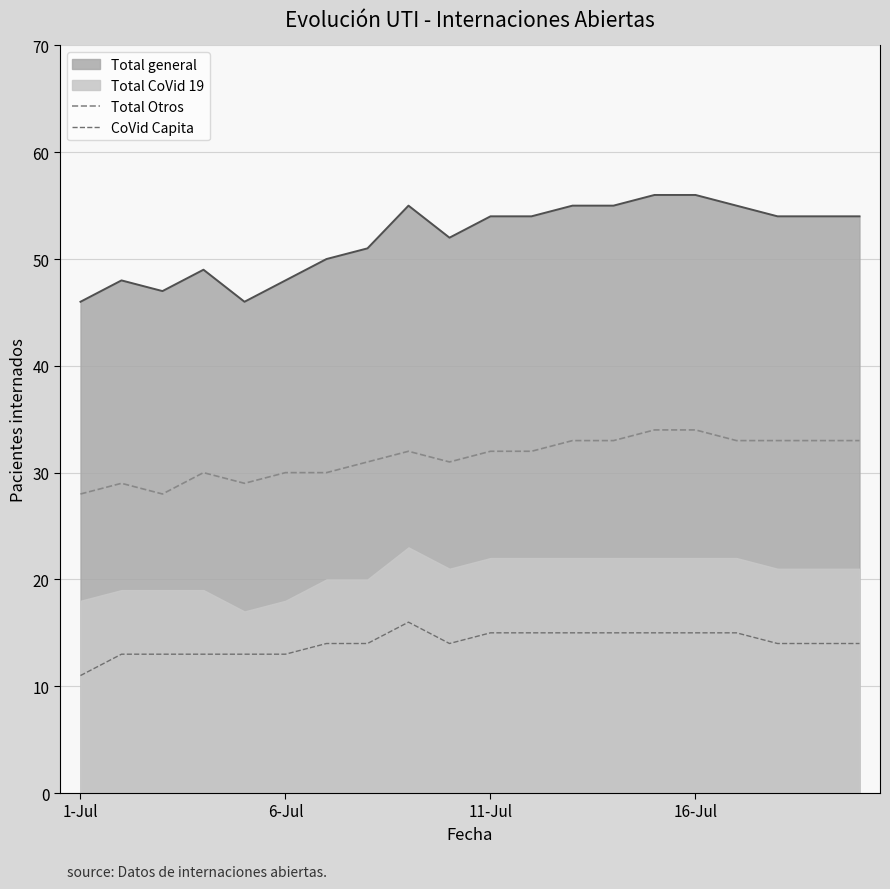

Which category has the lowest value in the Total Otros series?

1-Jul